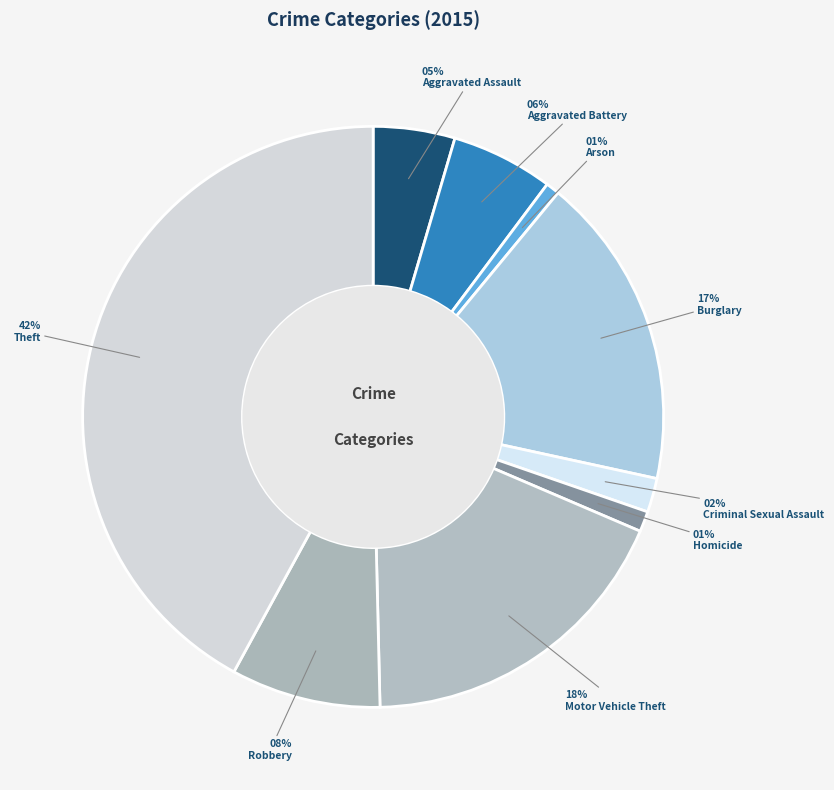

To the nearest percent, what is the average slice percentage?

11%